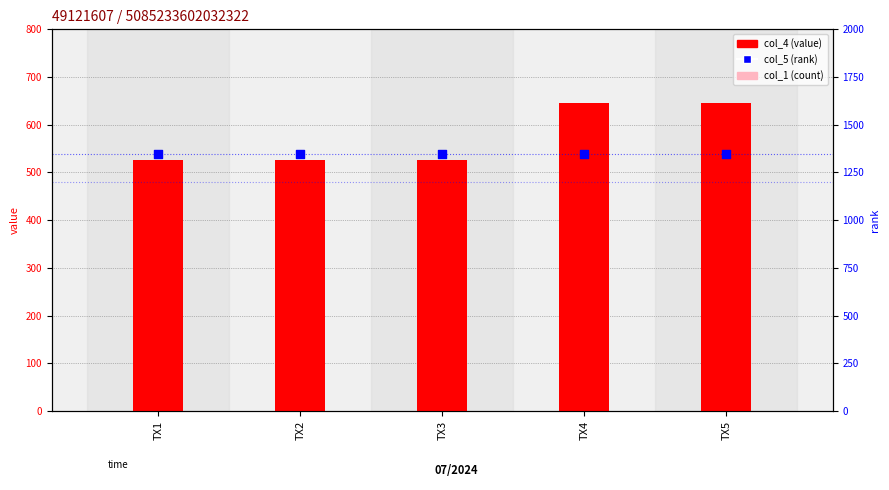

Which series reaches the minimum Y coordinate?

col_1 (count)